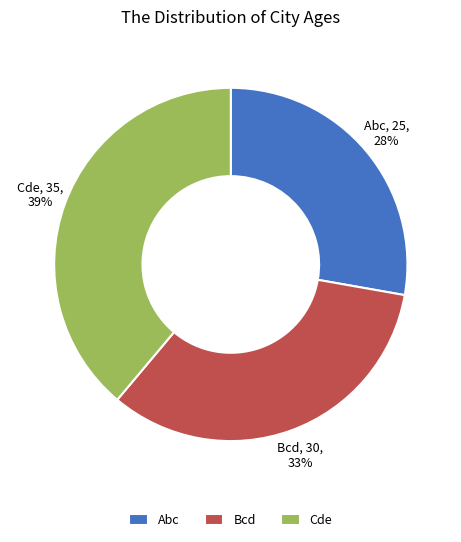

Is it true that Cde is 33% of the pie?

False